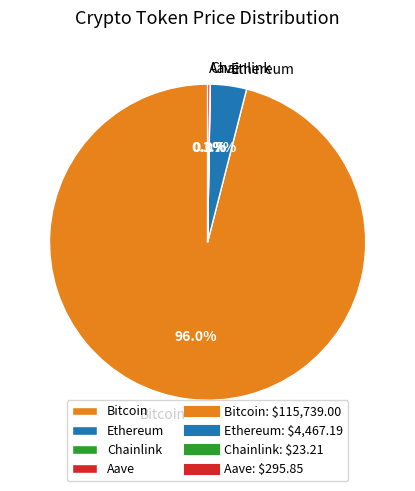

Is it true that Bitcoin is 89% of the pie?

False